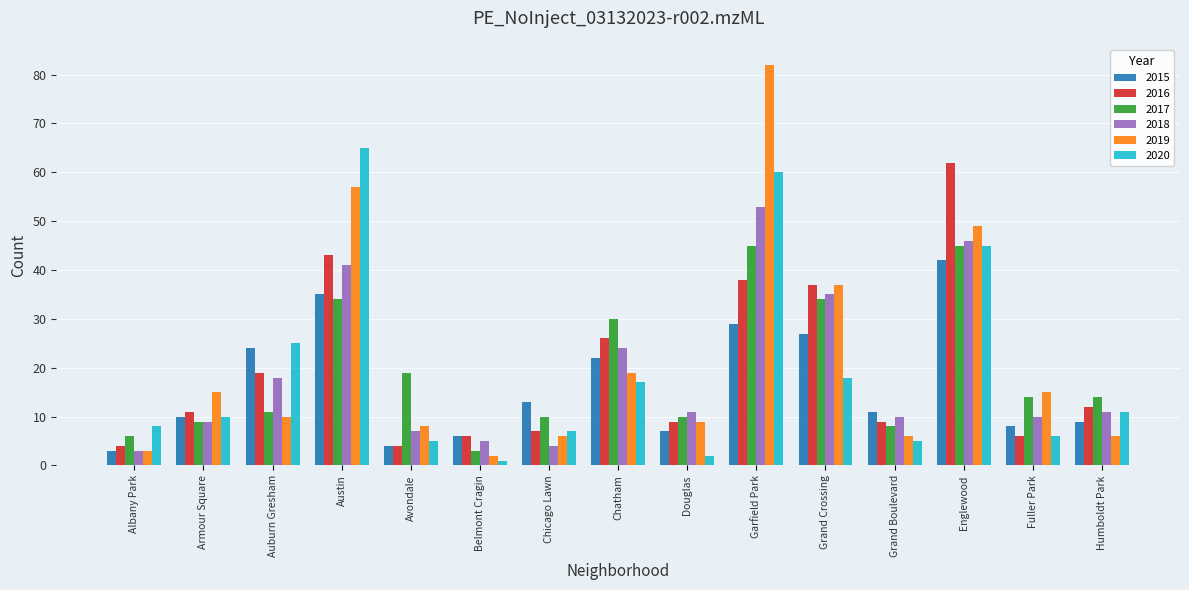

The 2017 series shows 30 at Chatham. True or false?

True